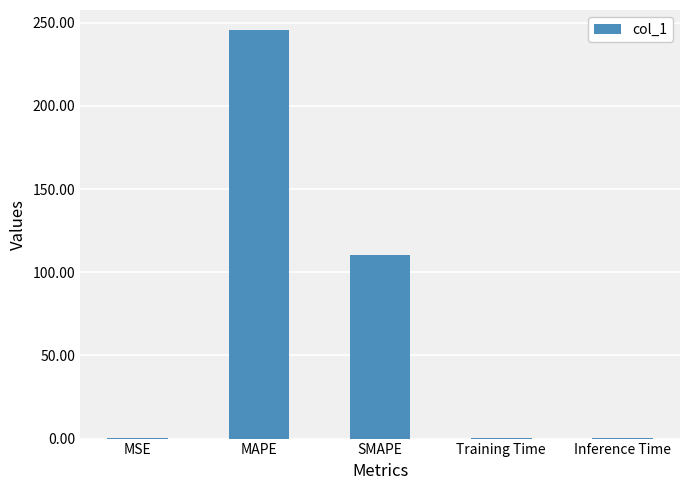

Reading left to right, extract all data points from this chart.

MSE=0.1	MAPE=245.5	SMAPE=110.2	Training Time=0.1	Inference Time=0.1